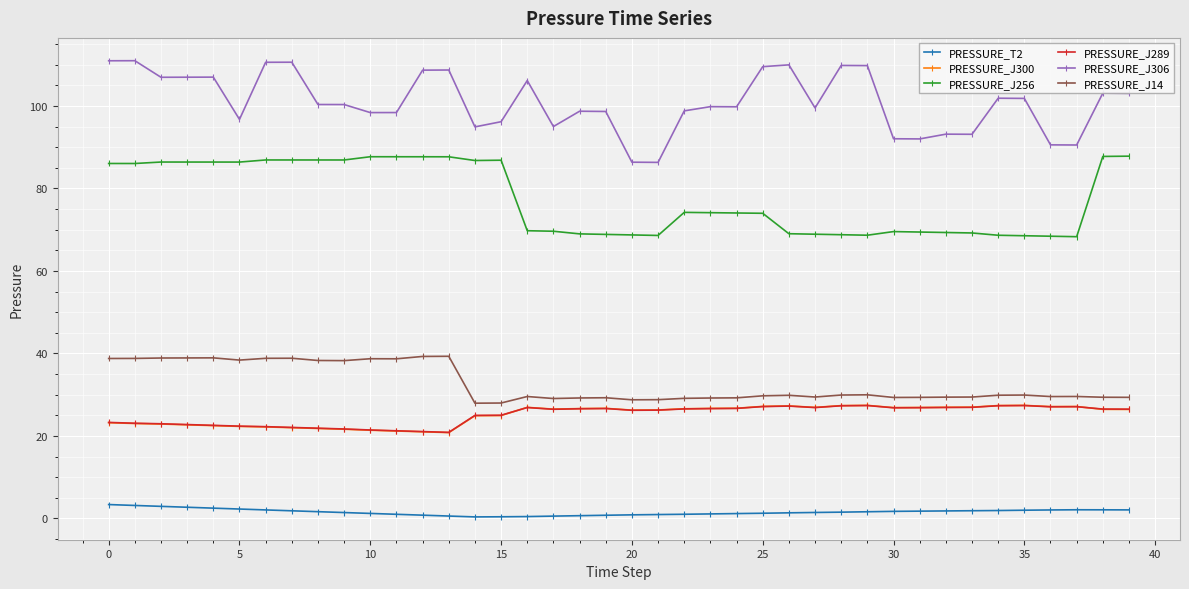

Which series has the largest total across all categories?

PRESSURE_J306